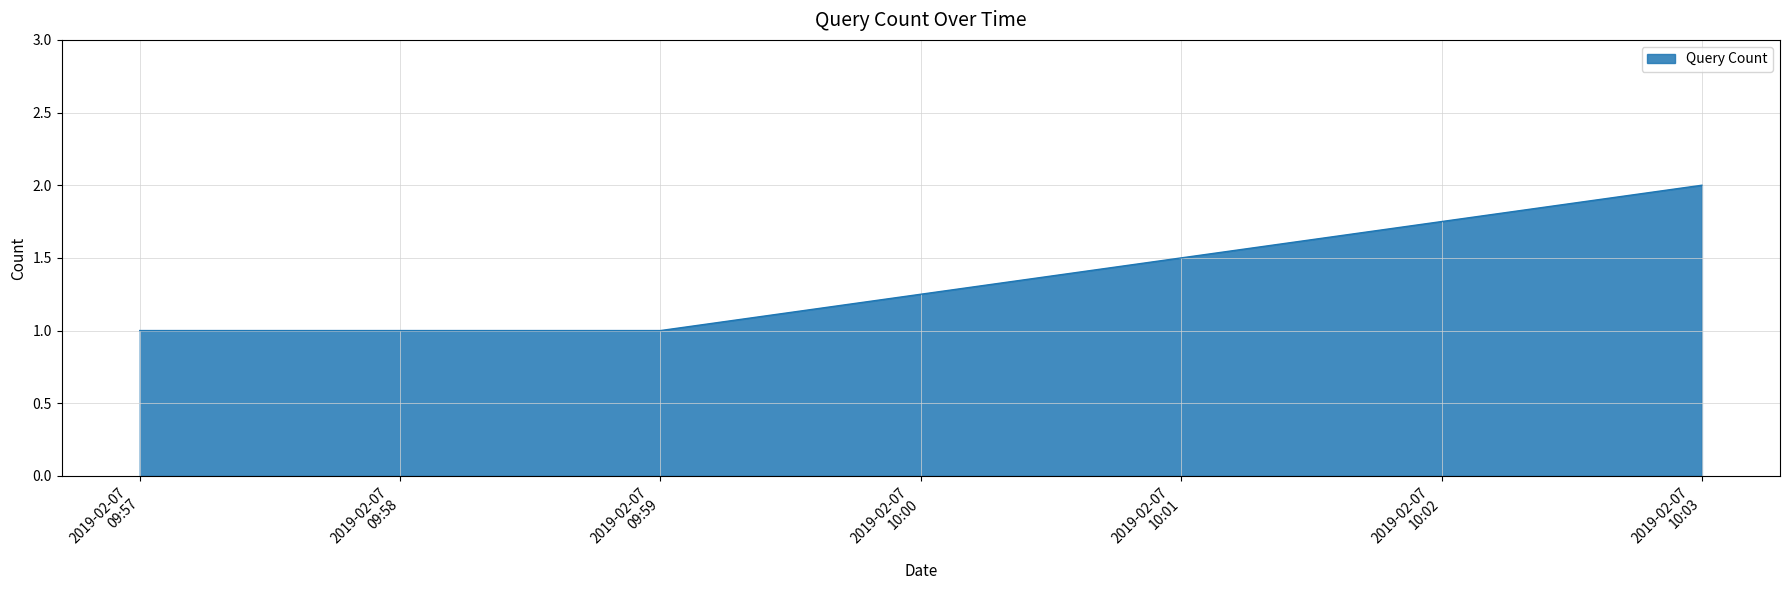

What is the sum of all values?

4